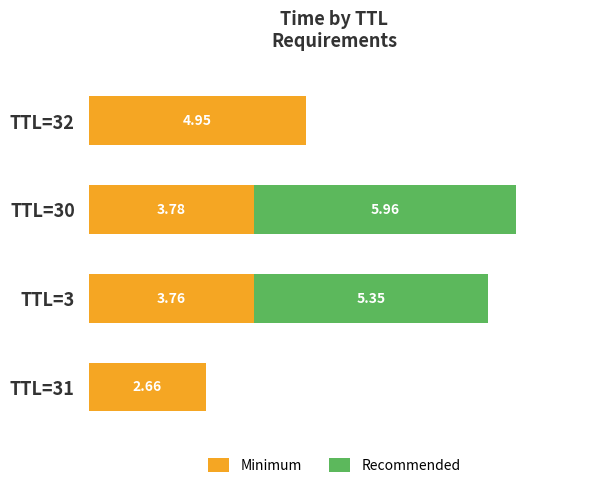

True or false: the data shows 2.7 at TTL=31.

True